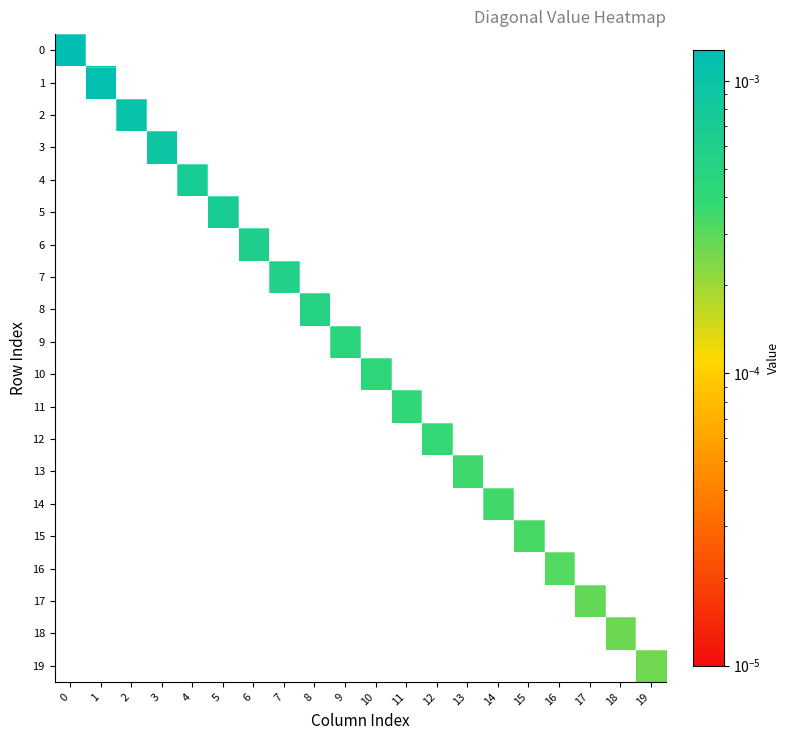

At how many categories does at least one series exceed 0?

20